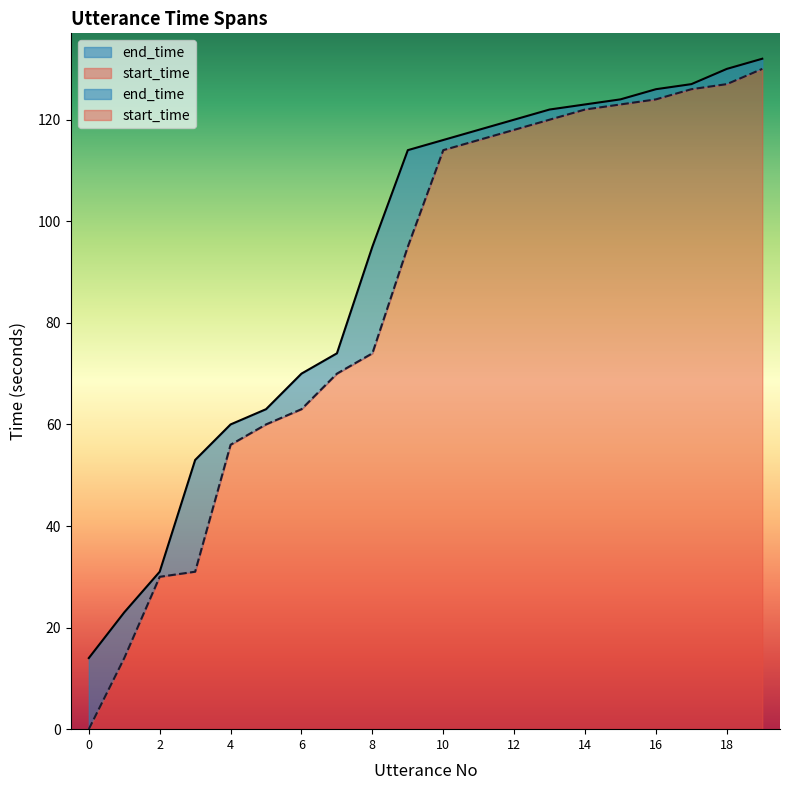

Which series changed the most between 3 and 8?

start_time